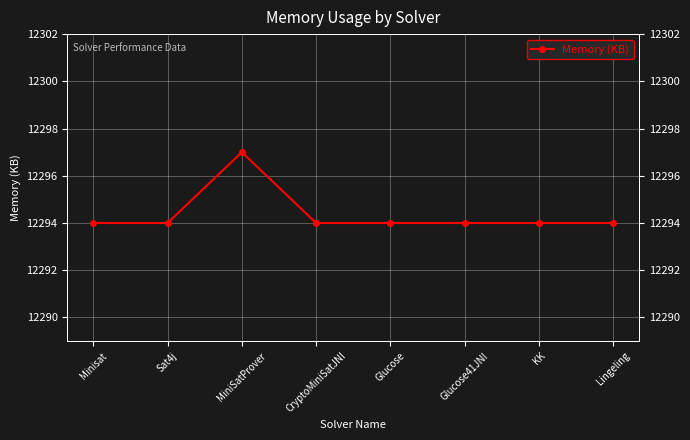

How many lines are shown in the chart?

1